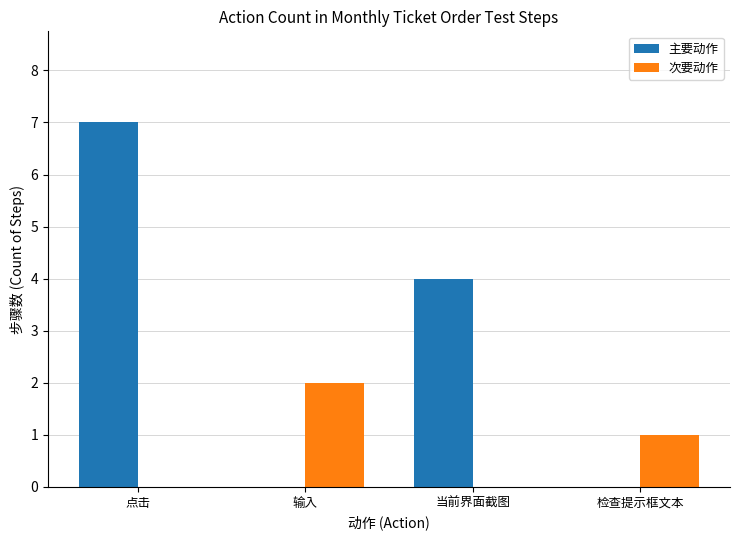

Reading left to right, list all the values displayed in this chart.

主要动作: 7	0	4	0
次要动作: 0	2	0	1